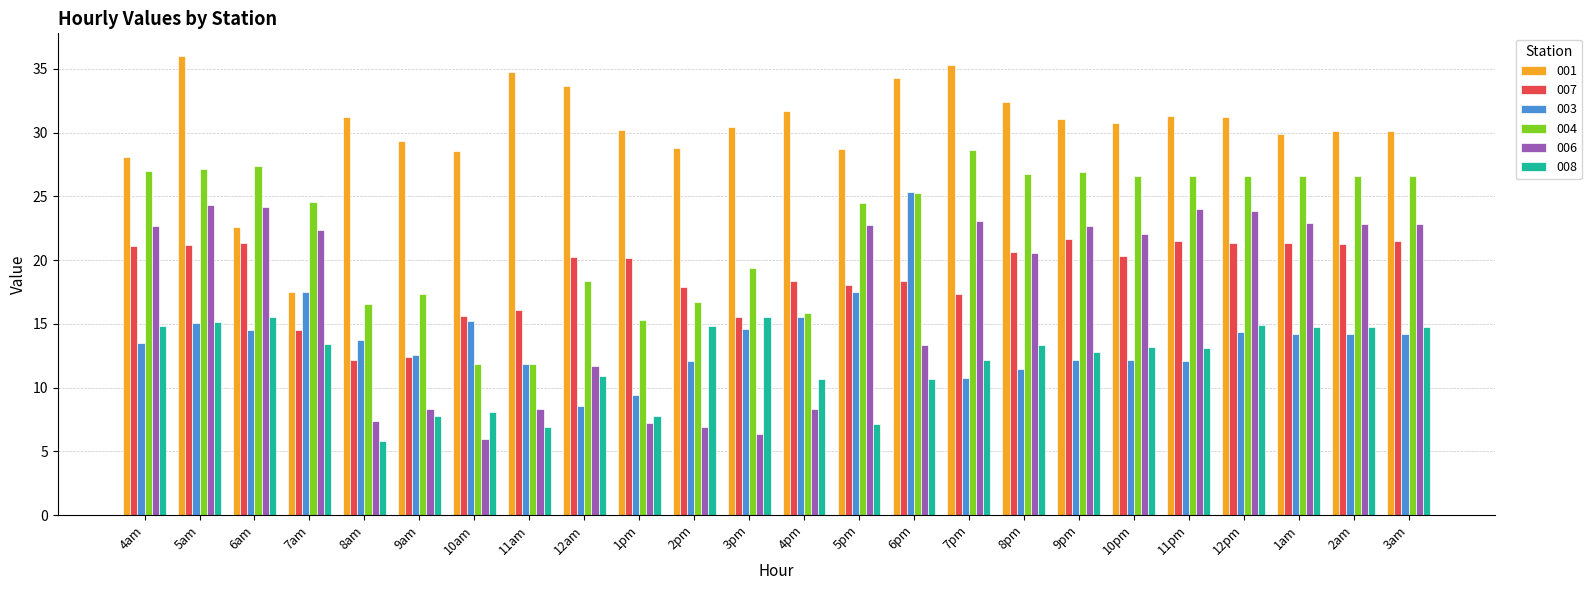

Is the value of 007 at 4pm greater than the value of 006 at 3pm?

Yes